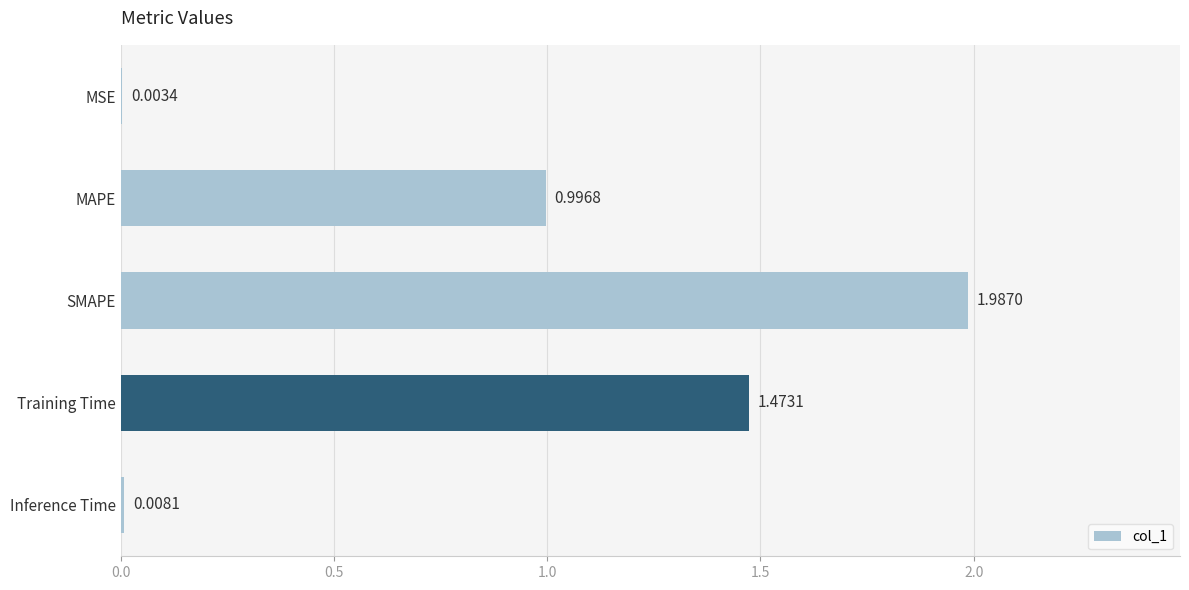

At which category does the chart reach its peak across all series?

SMAPE